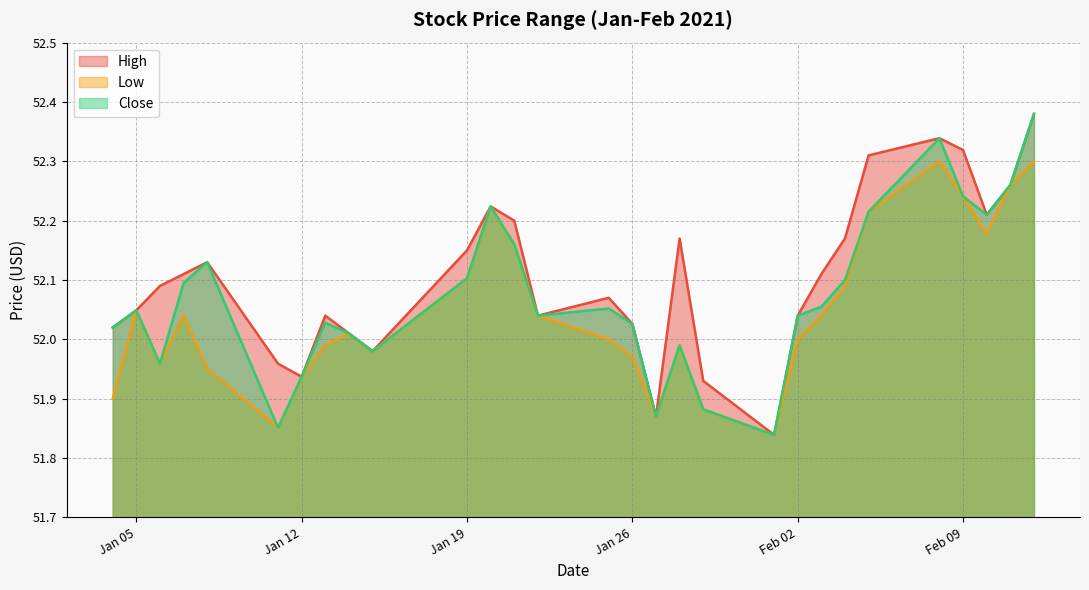

Is it true that Low equals 88.3 at 2021-01-13?

False